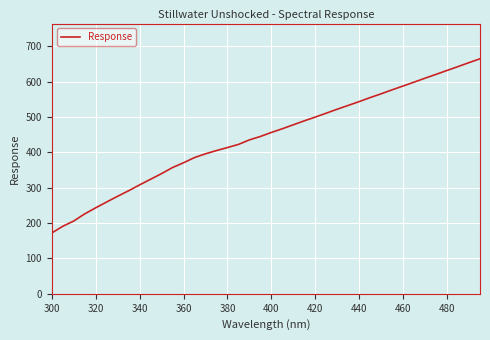

What is the greatest value displayed?

665.0